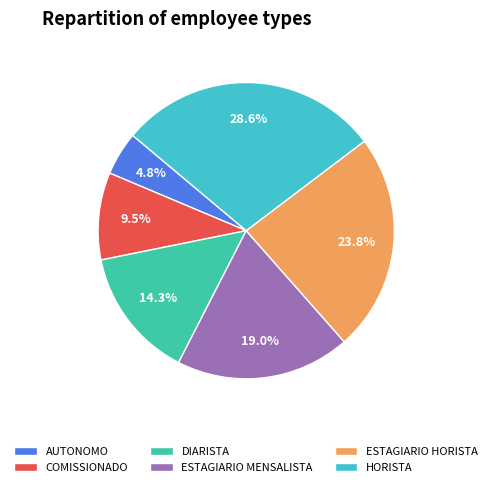

Does ESTAGIARIO MENSALISTA represent more than half of the total?

No